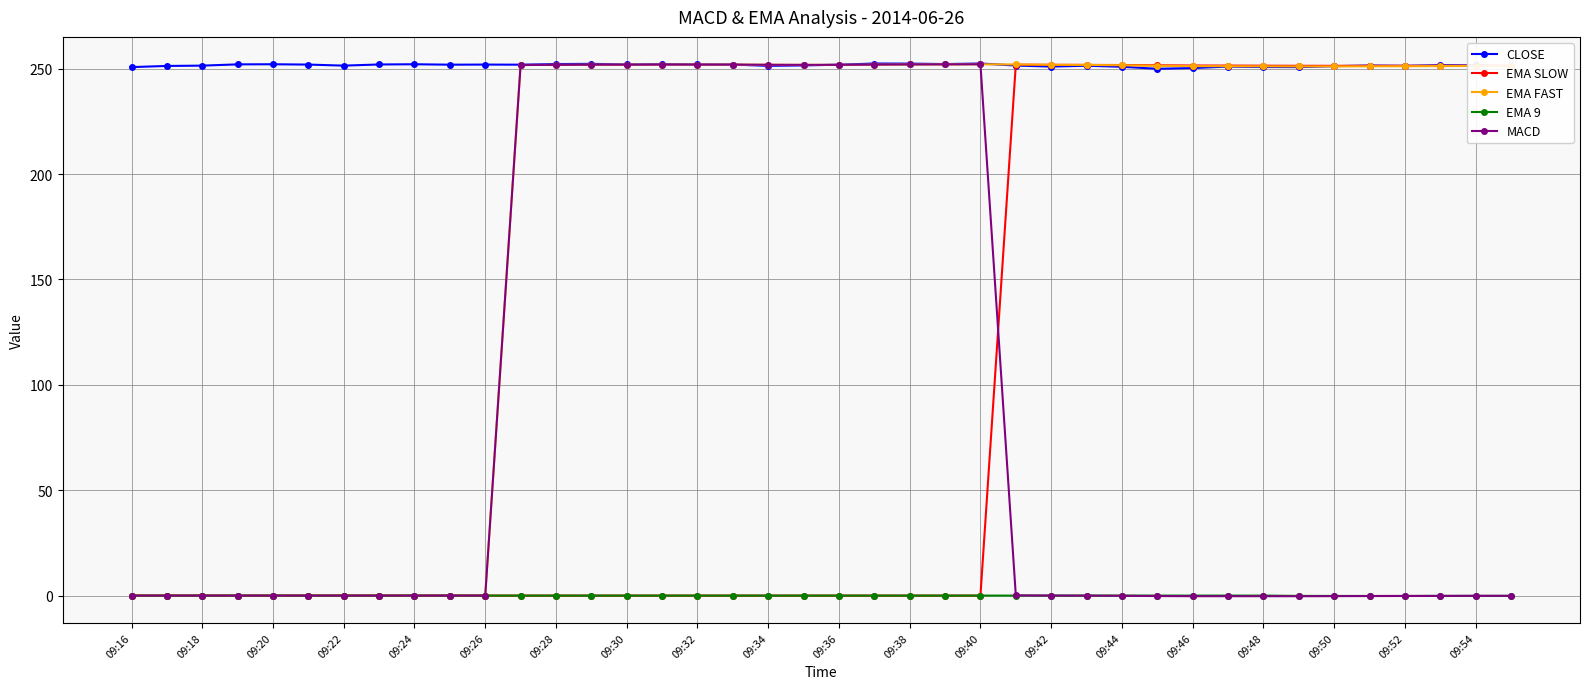

At how many categories does at least one series exceed 170?

40